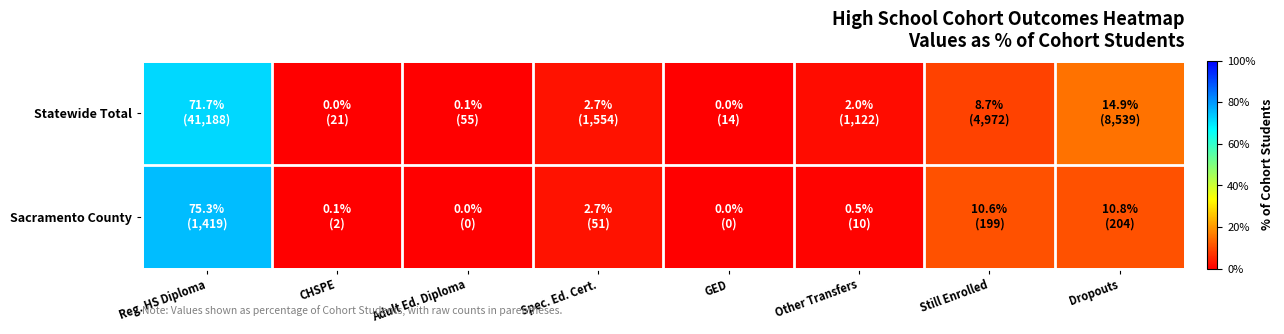

List the series in order of their overall mean, lowest first.

Sacramento County, Statewide Total